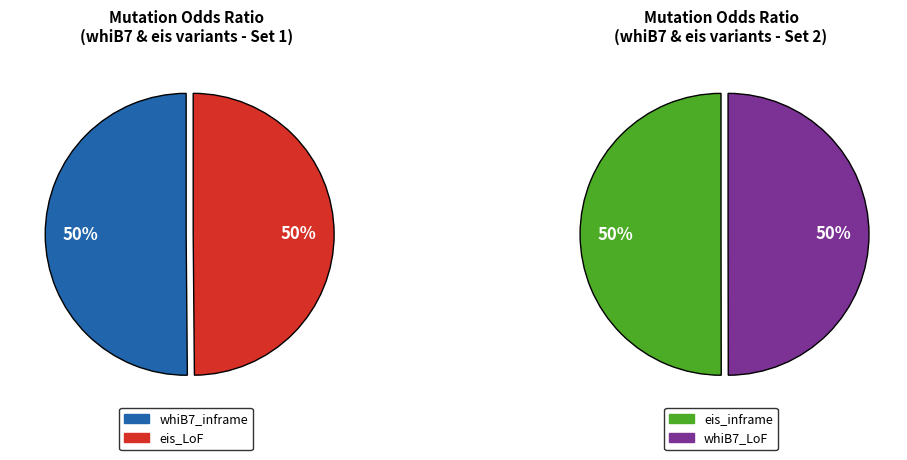

True or false: eis_LoF accounts for 35% of the total.

False